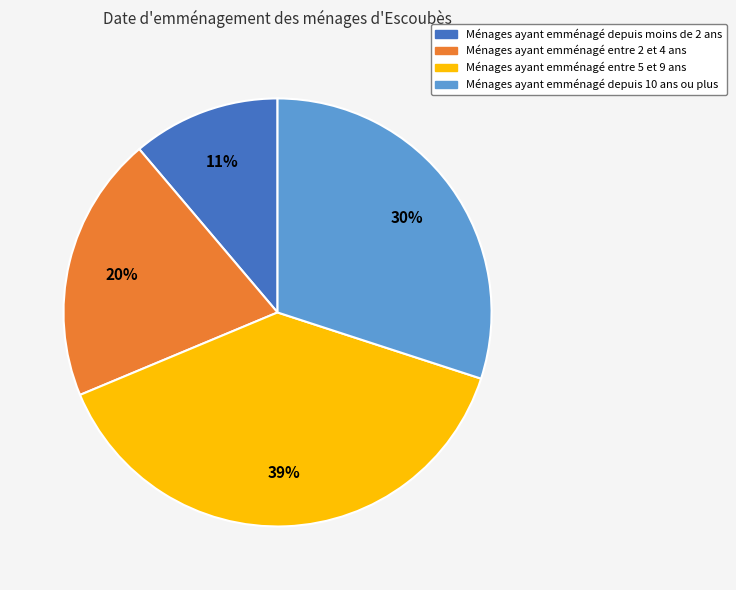

To the nearest percent, what is the average slice percentage?

25%